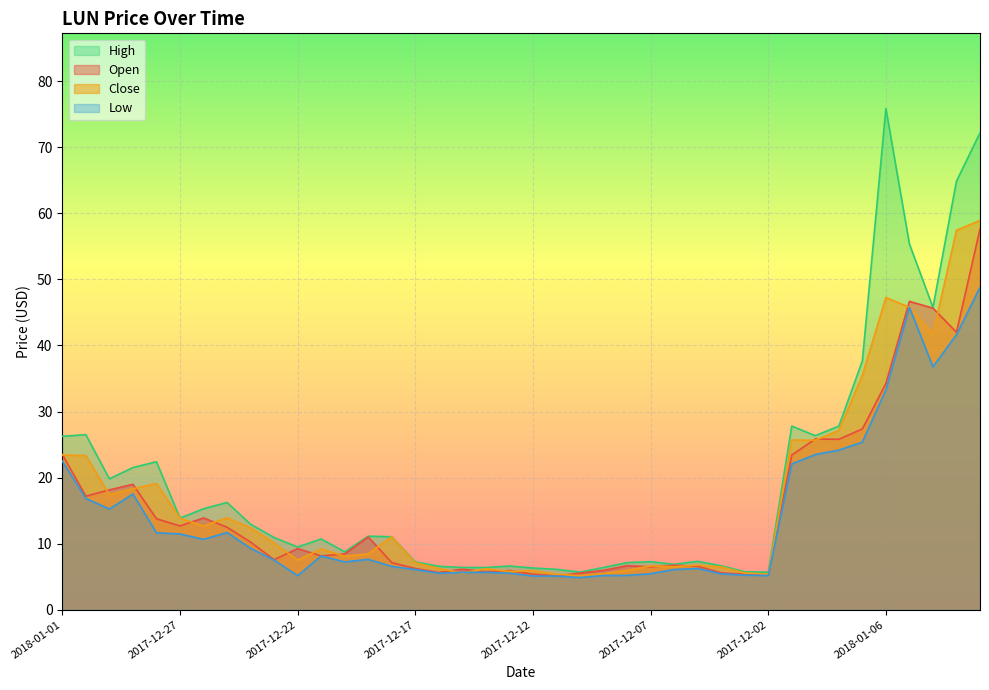

Reading left to right, list all the values displayed in this chart.

Open: 23.5	17.2	18.1	19.0	13.8	12.7	13.9	12.5	10.2	7.6	9.2	8.1	8.4	11.0	7.1	6.2	5.6	6.1	5.8	5.9	5.4	5.1	5.5	6.0	6.7	6.5	6.7	6.6	5.6	5.4	5.3	23.4	25.9	25.8	27.4	34.2	46.7	45.7	42.0	57.6
High: 26.2	26.5	19.8	21.5	22.4	13.9	15.3	16.2	12.9	10.9	9.5	10.7	8.8	11.1	11.0	7.2	6.6	6.4	6.4	6.6	6.3	6.1	5.7	6.4	7.1	7.3	6.9	7.3	6.7	5.7	5.7	27.8	26.4	27.8	37.7	75.9	55.4	45.8	64.9	72.2
Low: 22.5	16.8	15.2	17.5	11.6	11.5	10.7	11.7	9.3	7.5	5.2	8.1	7.2	7.6	6.6	6.1	5.5	5.7	5.7	5.5	5.1	5.1	4.9	5.2	5.2	5.5	6.1	6.2	5.4	5.2	5.2	22.1	23.5	24.2	25.4	33.3	45.8	36.8	41.6	48.8
Close: 23.4	23.3	17.4	18.3	19.1	13.8	12.7	13.9	12.4	10.1	7.5	9.2	8.1	8.4	11.0	7.1	6.2	5.5	6.2	5.8	5.9	5.4	5.2	5.5	6.0	6.6	6.5	6.8	6.5	5.6	5.4	25.7	25.7	27.1	35.5	47.3	45.8	41.7	57.4	59.0